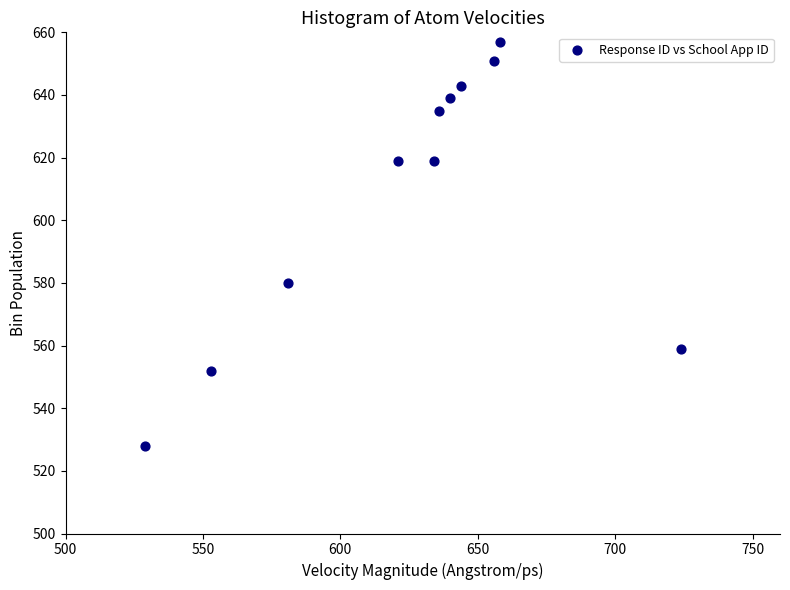

What is the range of X values (max minus min)?

195